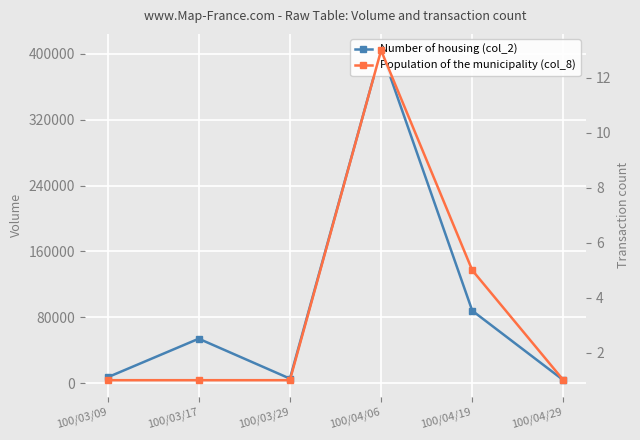

What is the value of the Number of housing (col_2) point at the 5th from the left?

88020